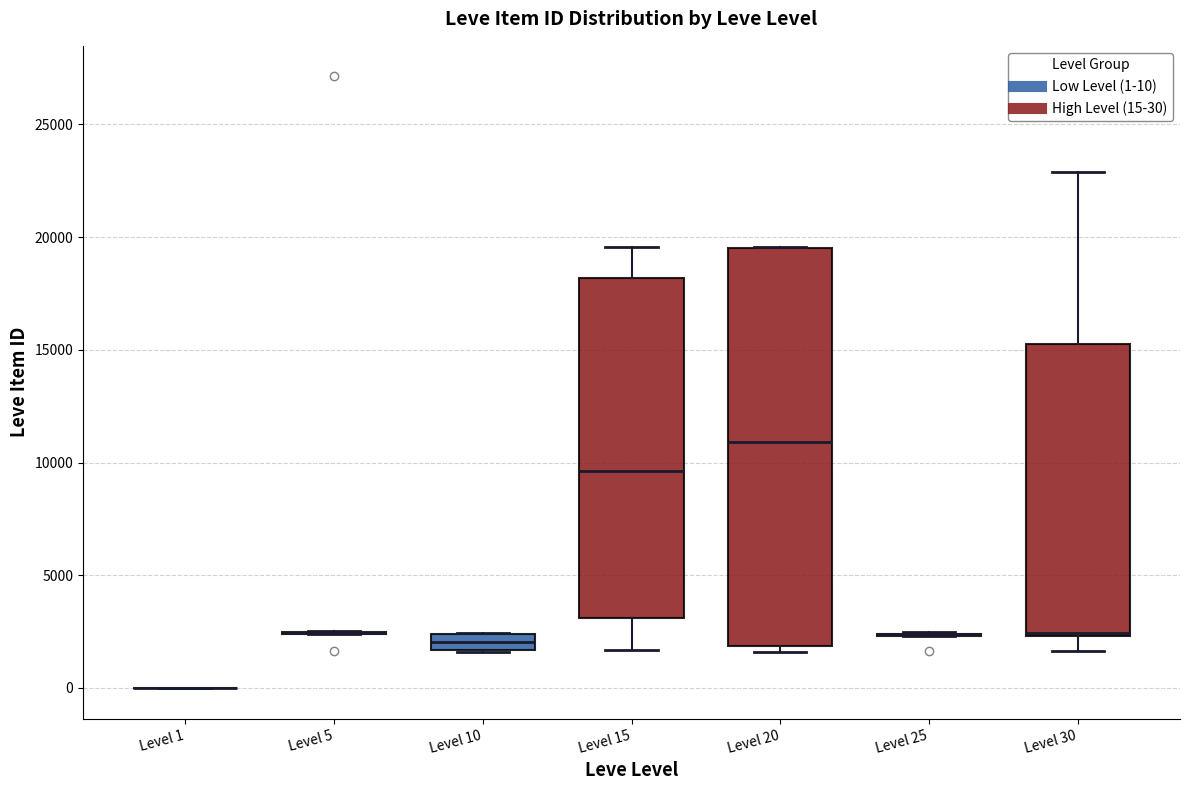

Comparing the boxes themselves (not the whiskers), which one is the tallest?

Level 20